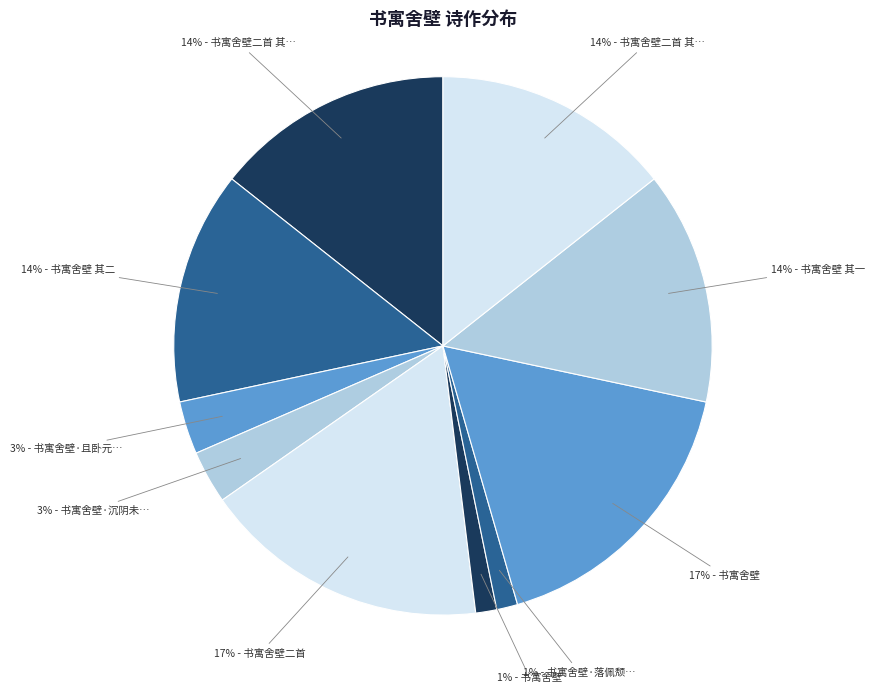

Rank the categories by value from highest to lowest.

书寓舍壁二首, 书寓舍壁, 书寓舍壁二首 其一, 书寓舍壁二首 其二, 书寓舍壁 其一, 书寓舍壁 其二, 书寓舍壁·沉阴未解雨蒙蒙, 书寓舍壁·且卧元龙百尺楼, 书寓舍壁·落佩颓冠惯放慵, 书寓舍壁